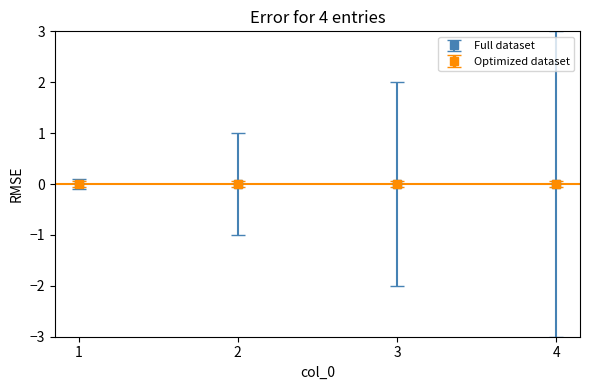

What is the difference between the maximum and minimum values?

2.9